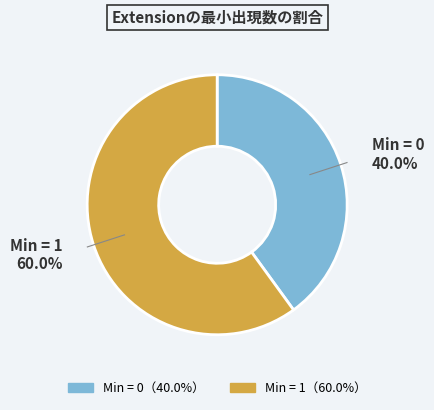

How many slices are in this pie chart?

2